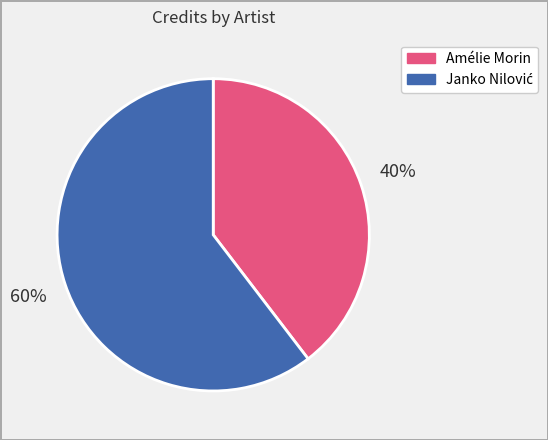

To the nearest percent, what portion does Amélie Morin represent?

40%